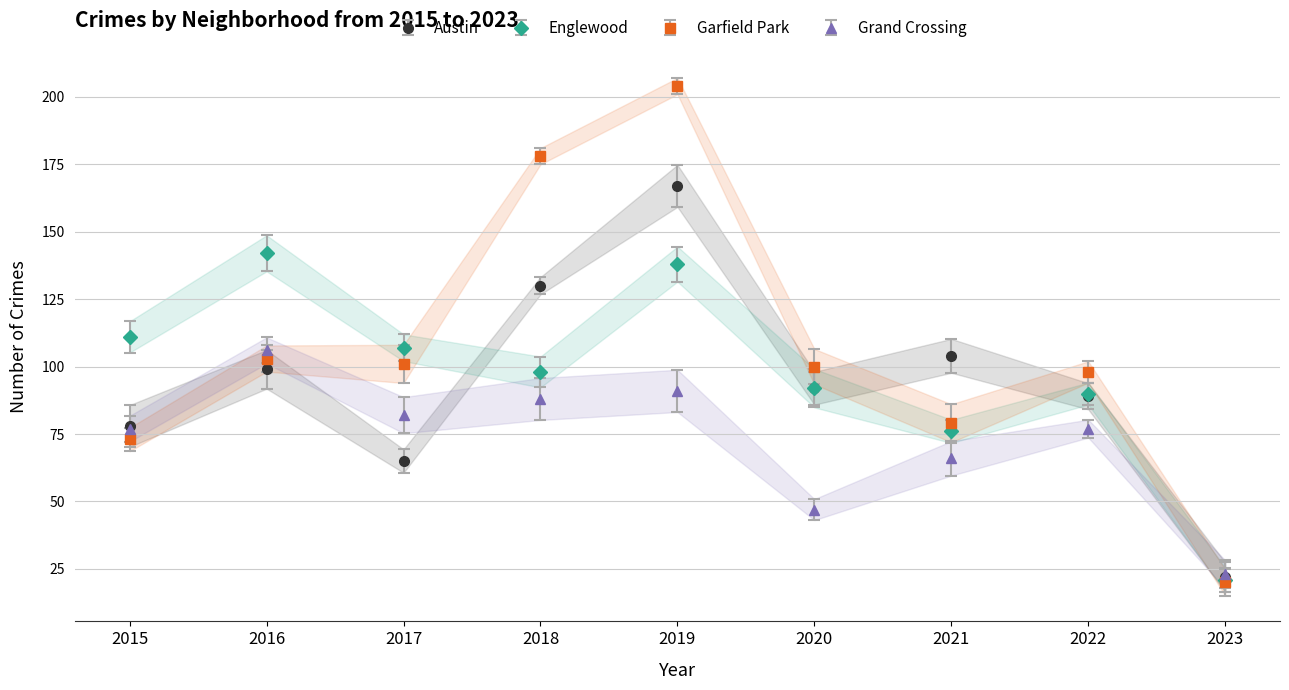

What is the total value across all series at 2021?

325